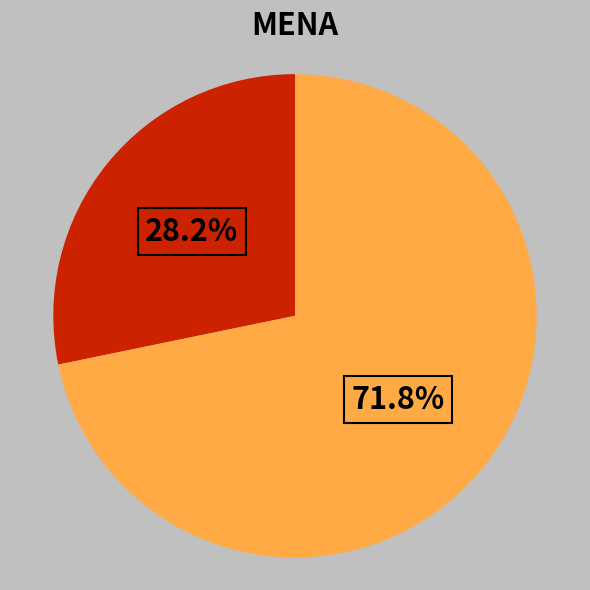

How many slices are in this pie chart?

2